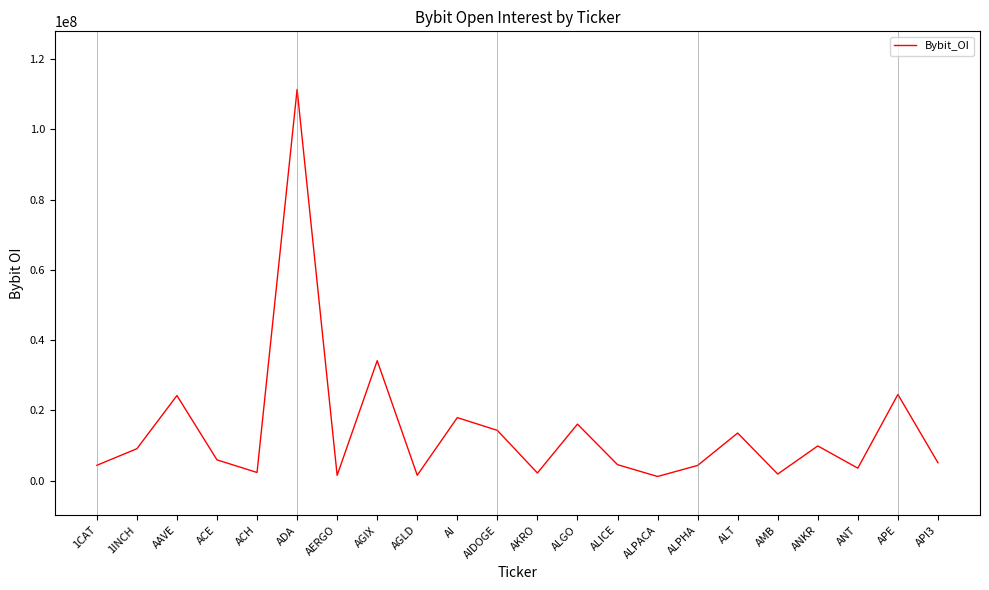

Which category has the highest value across all series?

ADA